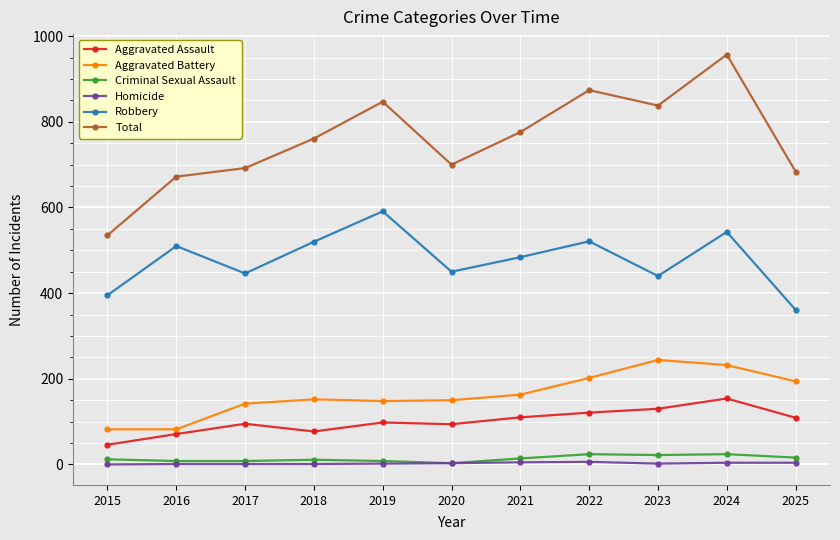

What is the maximum value for Homicide?

6